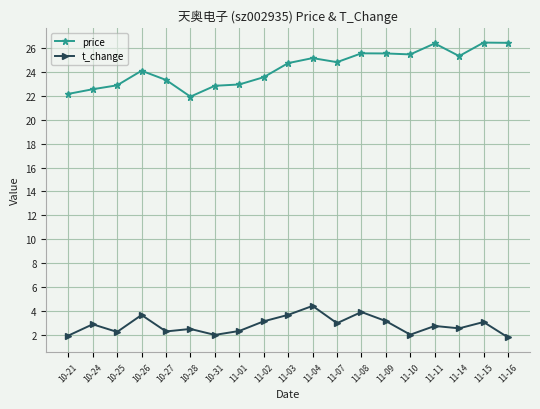

What is the label of the 14th point from the right?

10-28